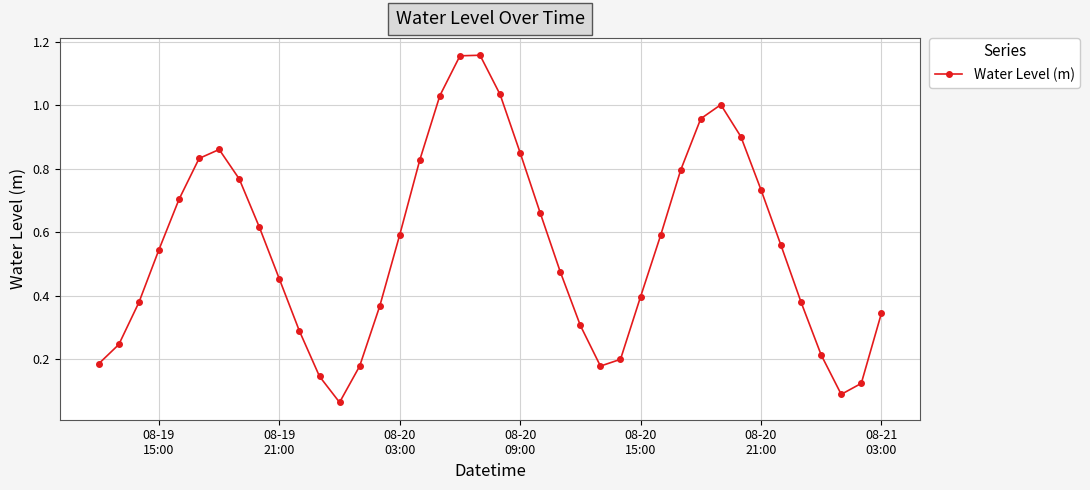

How many interior local peaks (higher than both neighbors) does the data have?

3